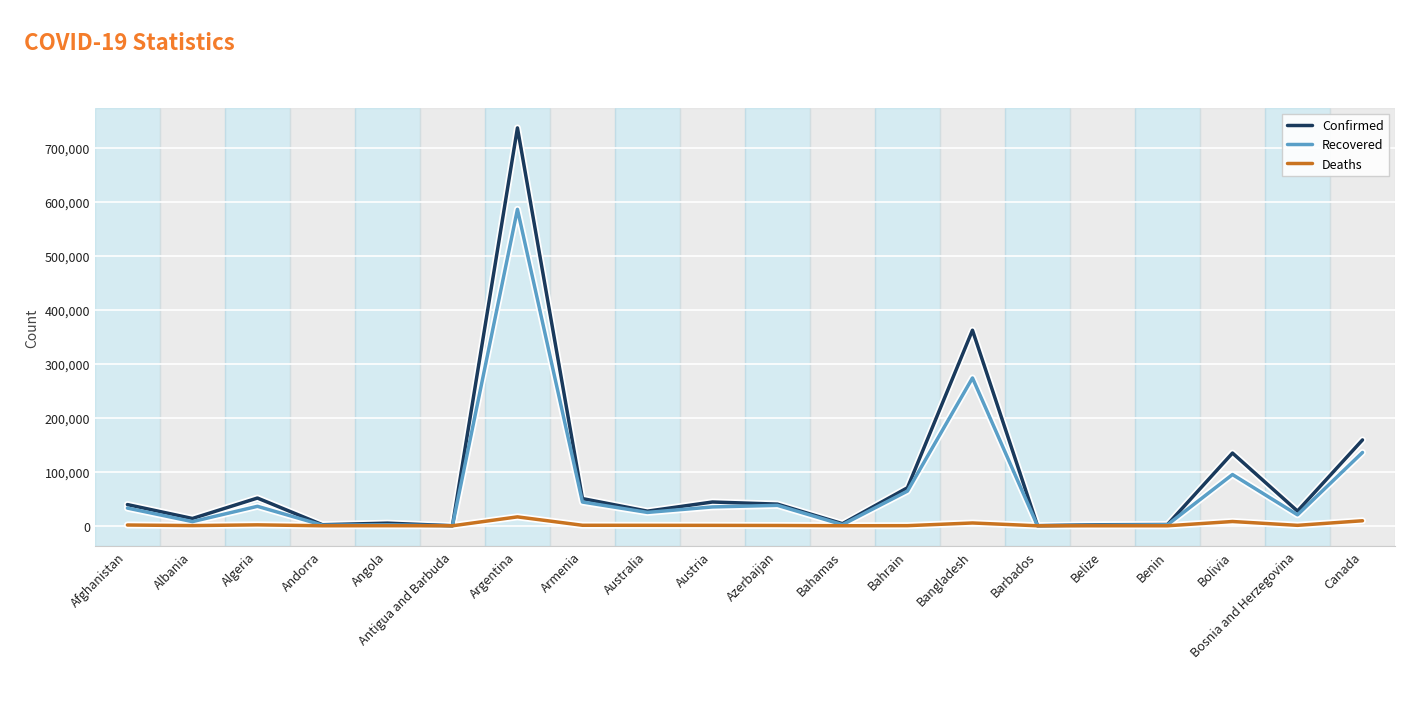

Where is Recovered nearest to the value 292974?

Bangladesh